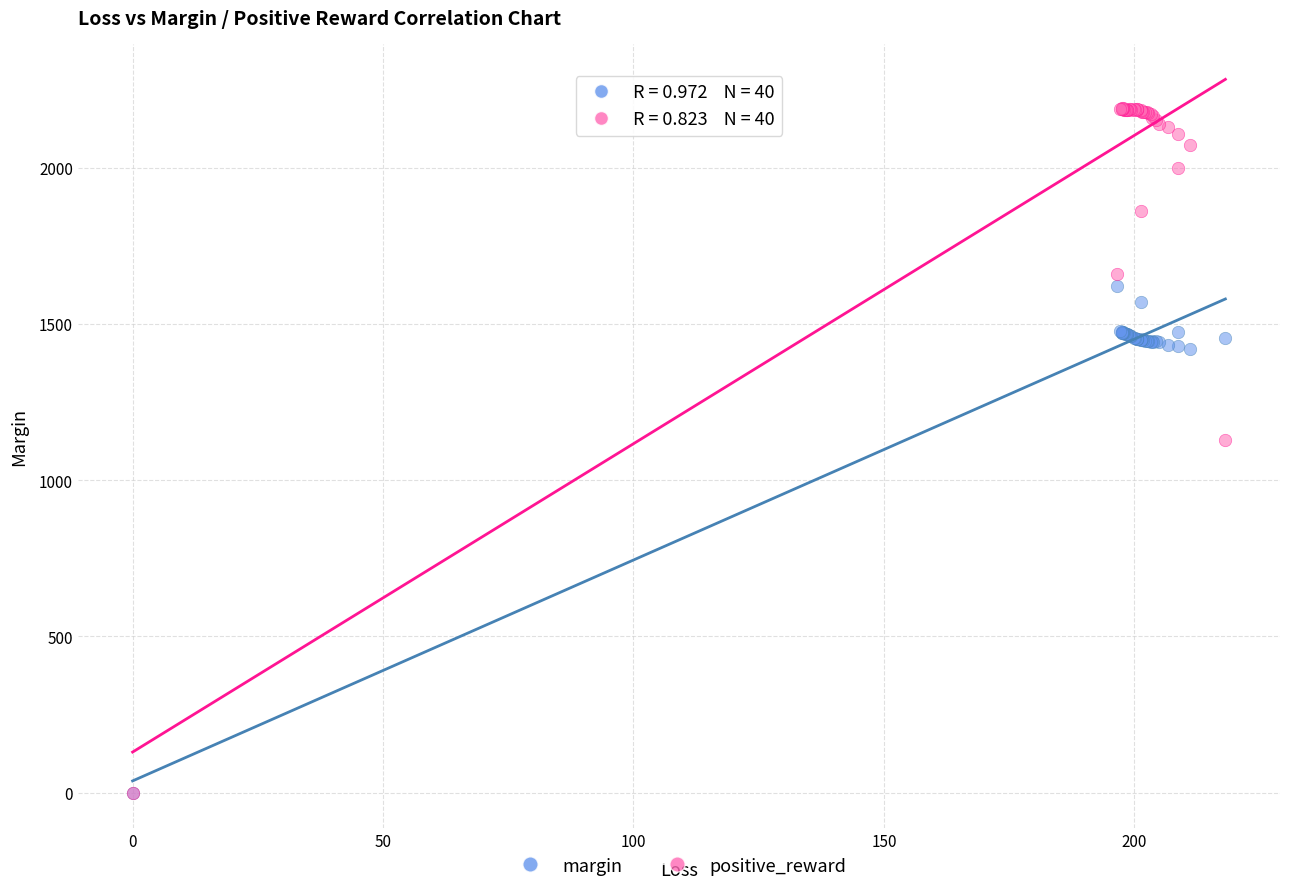

Which series reaches the maximum Y coordinate?

positive_reward